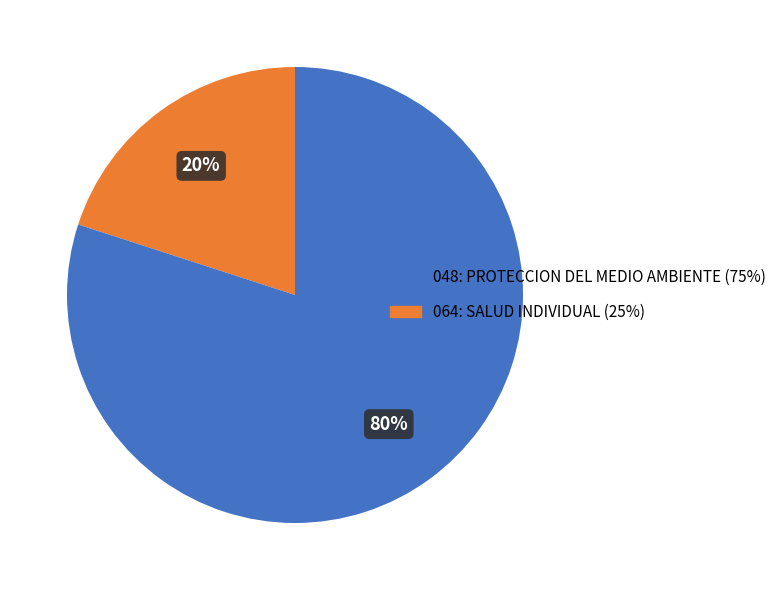

What is the smallest slice in the pie chart?

048: PROTECCION DEL MEDIO AMBIENTE